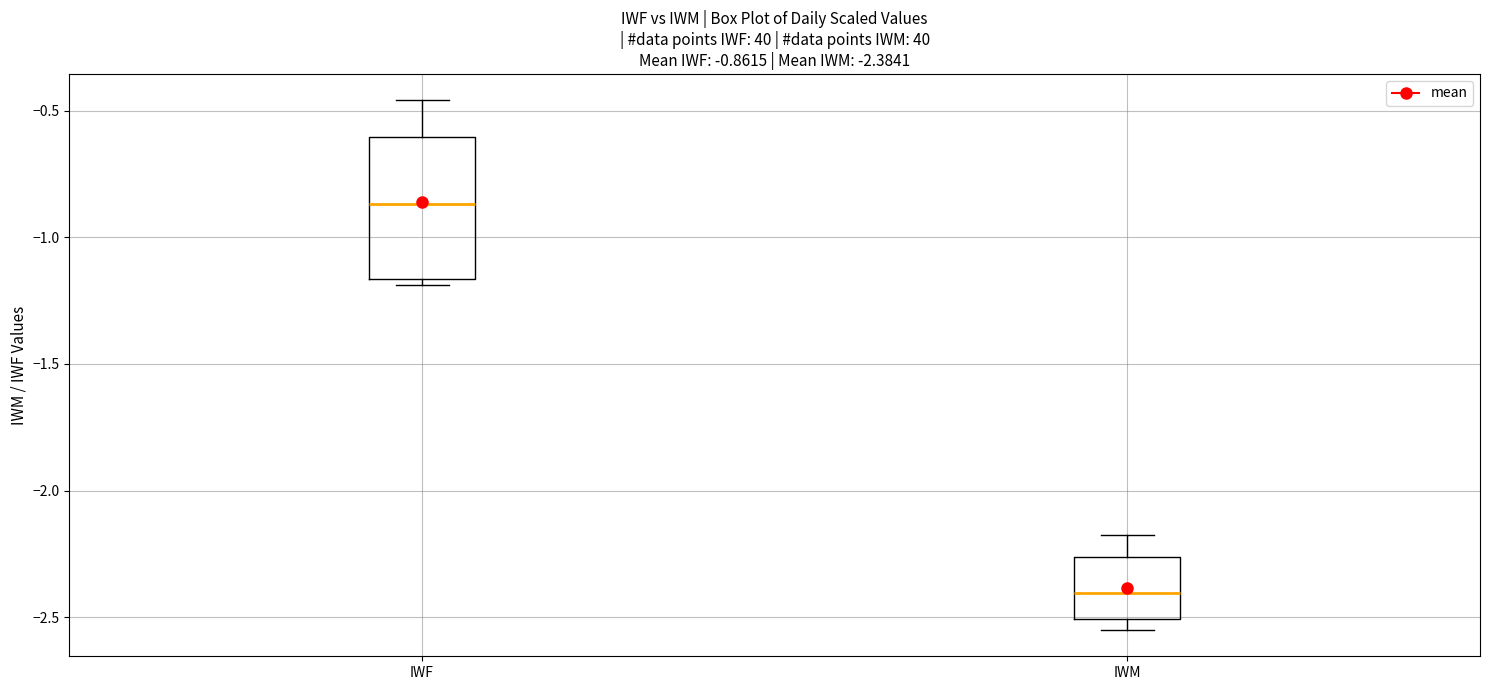

Comparing the boxes themselves (not the whiskers), which one is the tallest?

IWF